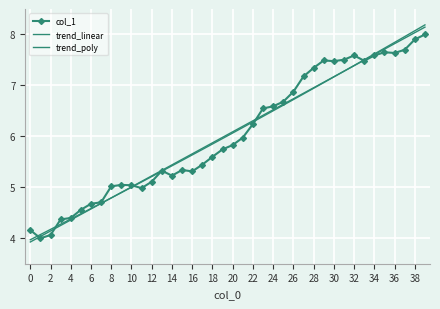

Reading right to left, transcribe all the data shown in this chart.

col_1: 8.0	7.9	7.7	7.6	7.7	7.6	7.5	7.6	7.5	7.5	7.5	7.3	7.2	6.9	6.7	6.6	6.5	6.2	6.0	5.8	5.7	5.6	5.4	5.3	5.3	5.2	5.3	5.1	5.0	5.0	5.0	5.0	4.7	4.7	4.6	4.4	4.4	4.1	4.0	4.2
trend_linear: 8.1	8.0	7.9	7.8	7.7	7.6	7.5	7.4	7.3	7.2	7.1	7.0	6.8	6.7	6.6	6.5	6.4	6.3	6.2	6.1	6.0	5.9	5.8	5.7	5.5	5.4	5.3	5.2	5.1	5.0	4.9	4.8	4.7	4.6	4.5	4.4	4.3	4.1	4.0	3.9
trend_poly: 8.2	8.1	8.0	7.8	7.7	7.6	7.5	7.4	7.3	7.2	7.1	6.9	6.8	6.7	6.6	6.5	6.4	6.3	6.2	6.1	6.0	5.8	5.7	5.6	5.5	5.4	5.3	5.2	5.1	5.0	4.9	4.8	4.7	4.6	4.5	4.4	4.3	4.2	4.1	4.0